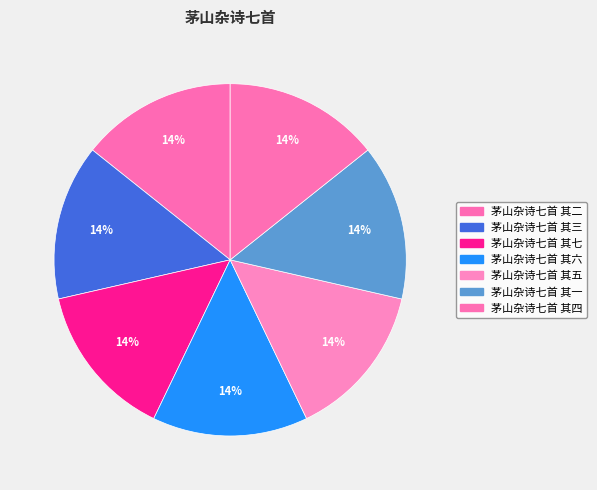

To the nearest percent, what percentage of the pie is 茅山杂诗七首 其六?

14%